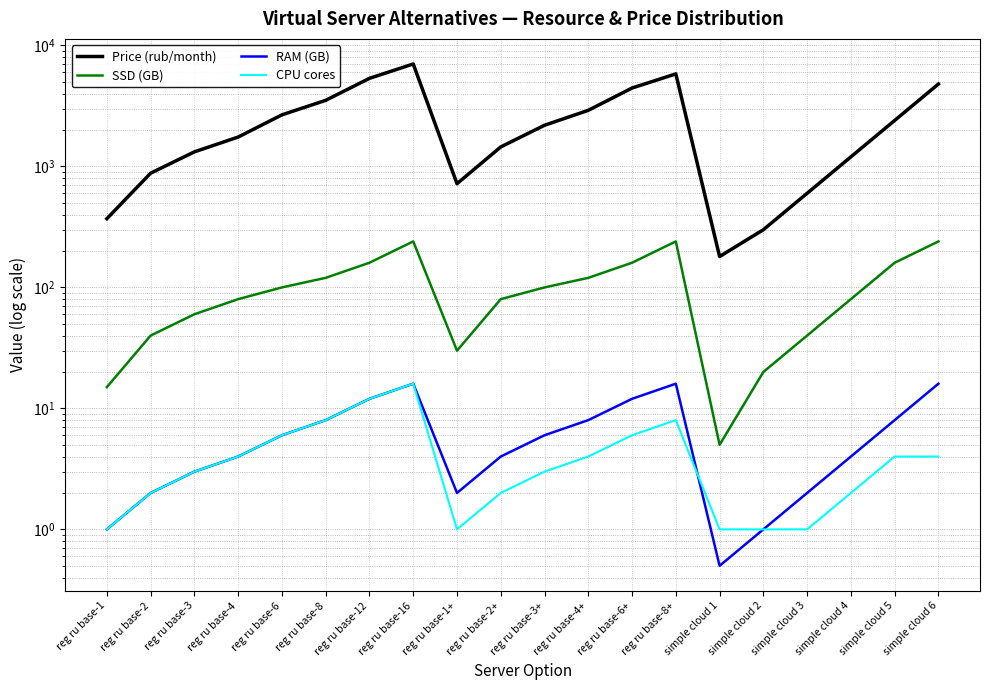

What is the difference between the highest and lowest values at reg ru base-2?

878.0